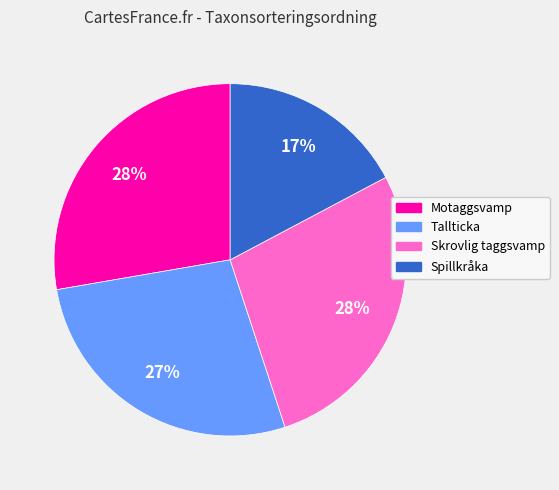

To the nearest percent, what is the combined percentage of Skrovlig taggsvamp and Tallticka?

55%